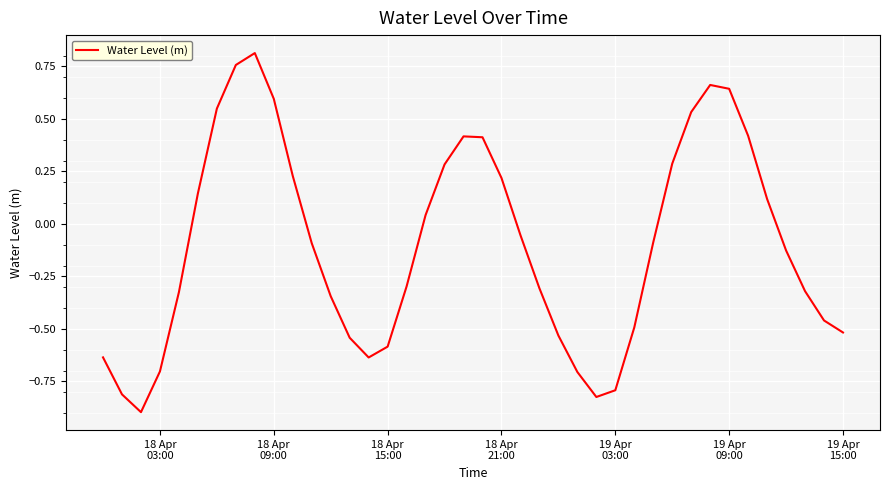

What is the difference between the maximum and minimum values?

1.7